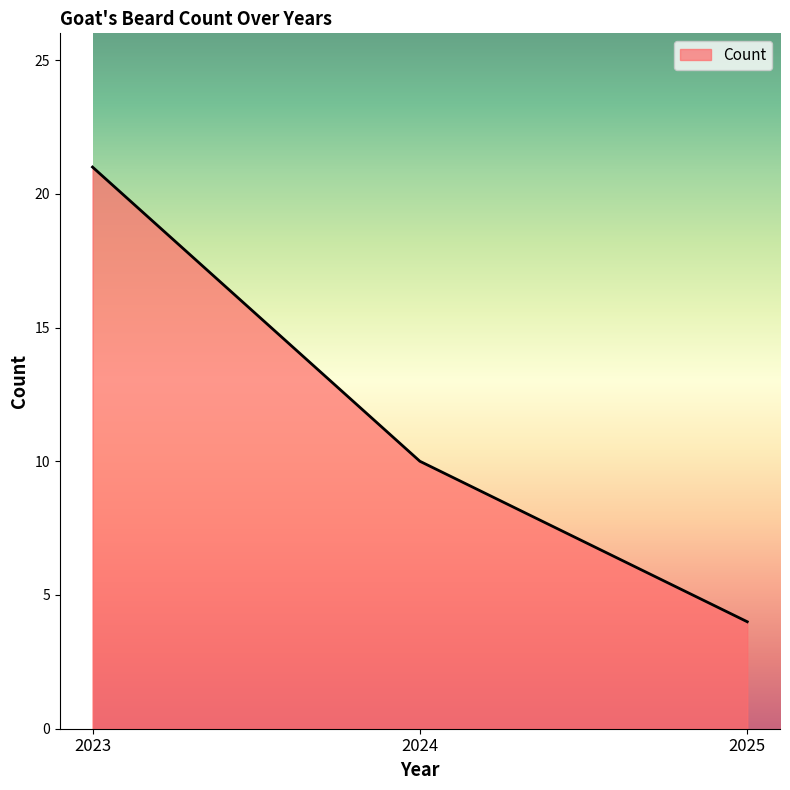

Reading left to right, extract all data points from this chart.

21	10	4